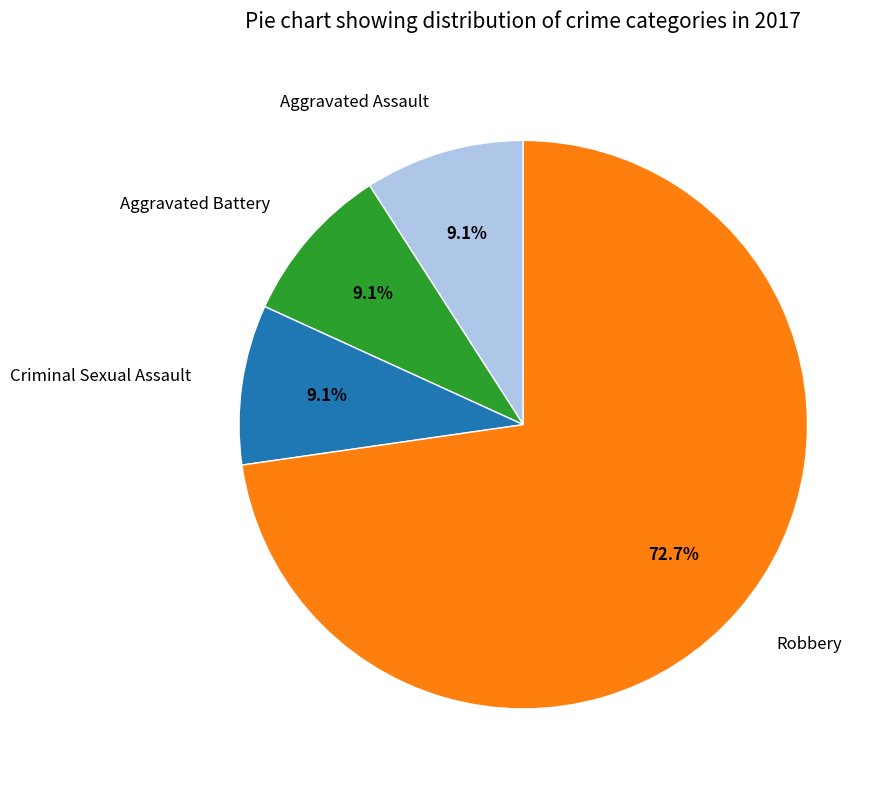

What is the largest slice in the pie chart?

Robbery